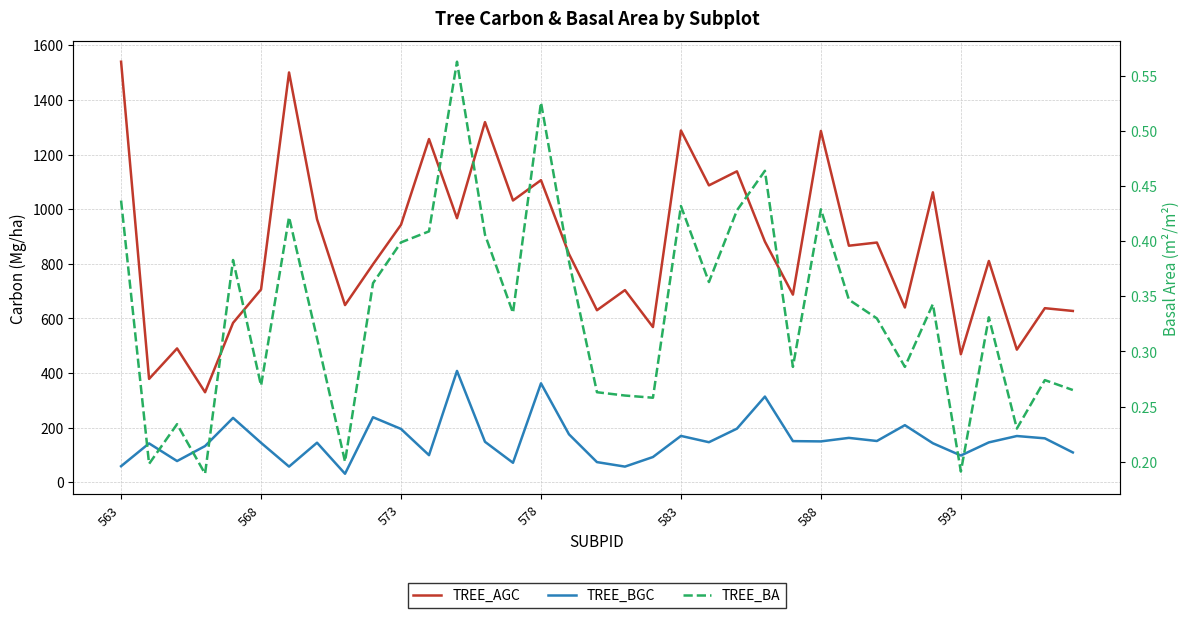

True or false: TREE_BGC and TREE_AGC intersect in this chart.

False